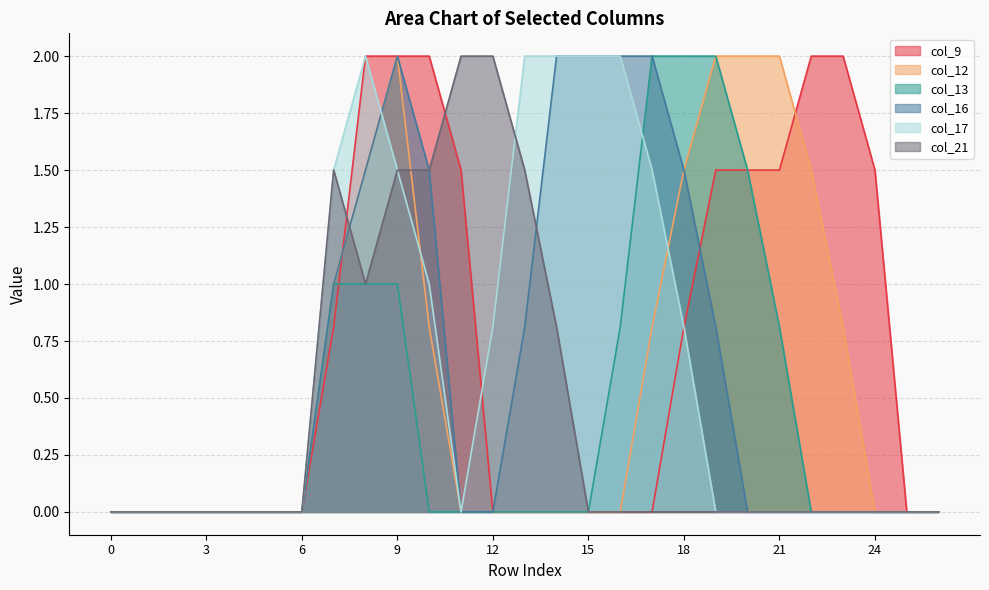

How many values in col_9 are above zero?

12